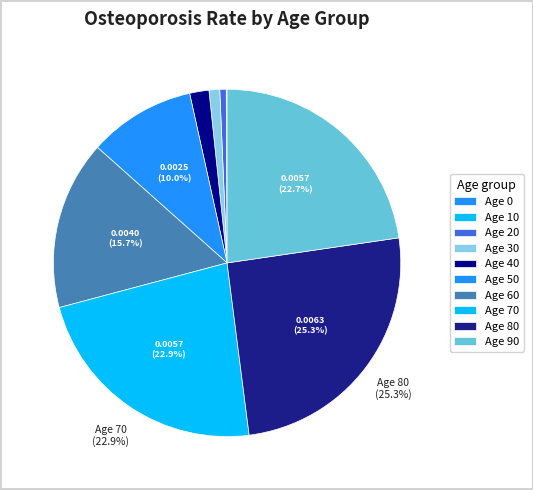

Rank the categories by value from highest to lowest.

80, 70, 90, 60, 50, 40, 30, 20, 0, 10